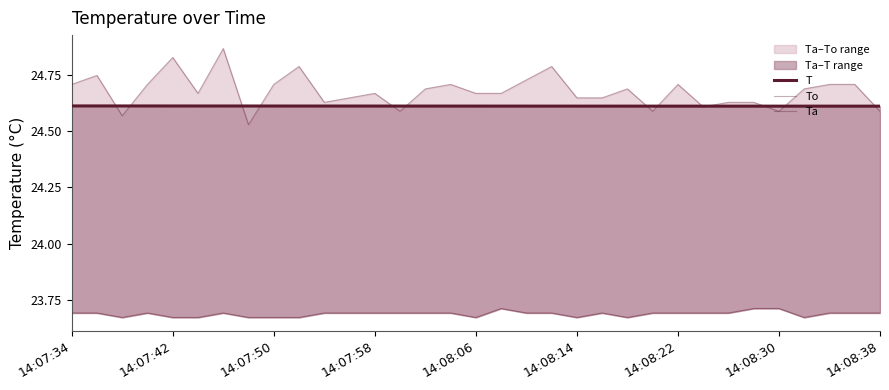

Between 18 and 22, which series saw the biggest shift?

To